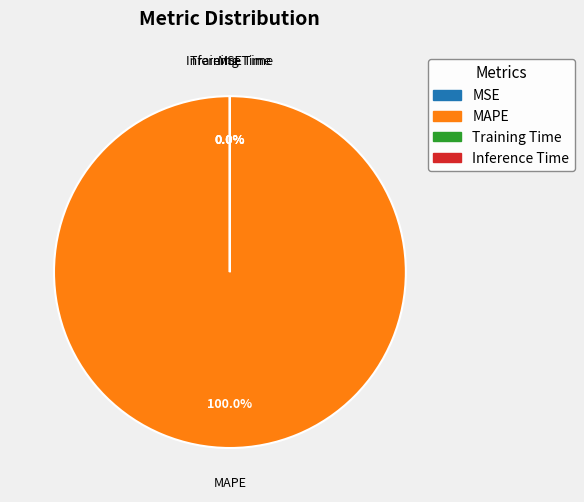

Rank the categories by value from lowest to highest.

Inference Time, Training Time, MSE, MAPE